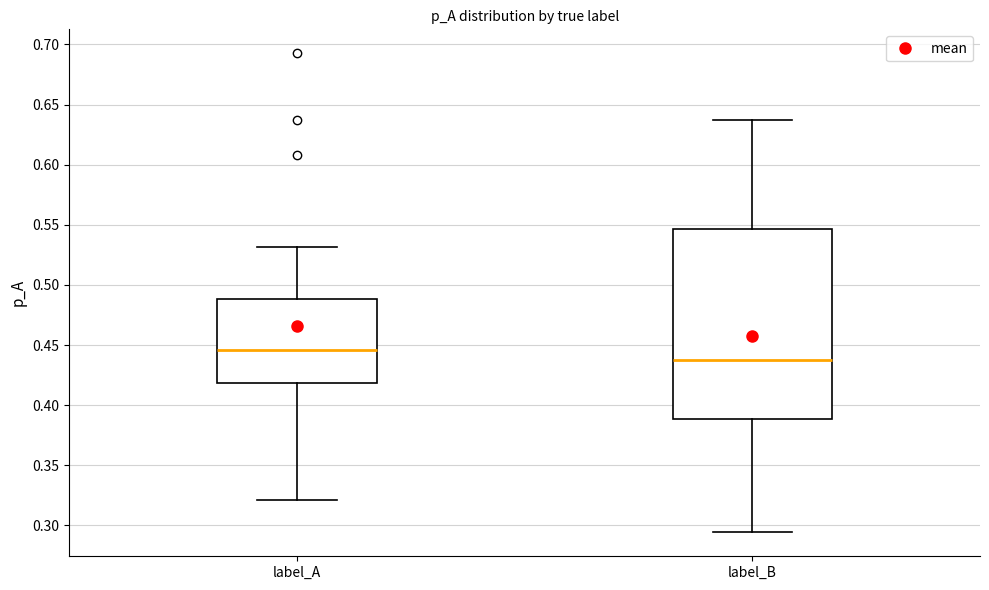

Reading left to right, read every box against the y-axis: the position of its median line, the range the box covers, and the ends of its whiskers. The values are not printed on the chart, so give them approximately, as read against the axis.

label_A: median 0.445, box 0.420 to 0.490, whiskers 0.320 to 0.530
label_B: median 0.440, box 0.390 to 0.545, whiskers 0.295 to 0.635